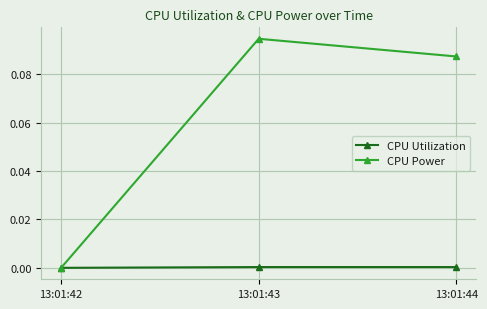

List the series in order of their peak value, highest first.

CPU Power, CPU Utilization